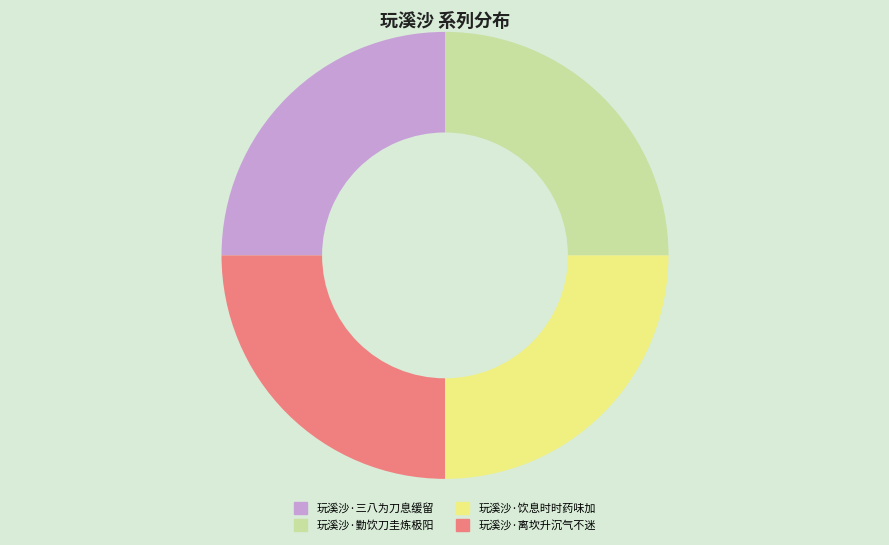

What is the ratio of the value at 玩溪沙·三八为刀息缓留 to the value at 玩溪沙·饮息时时药味加?

1.0